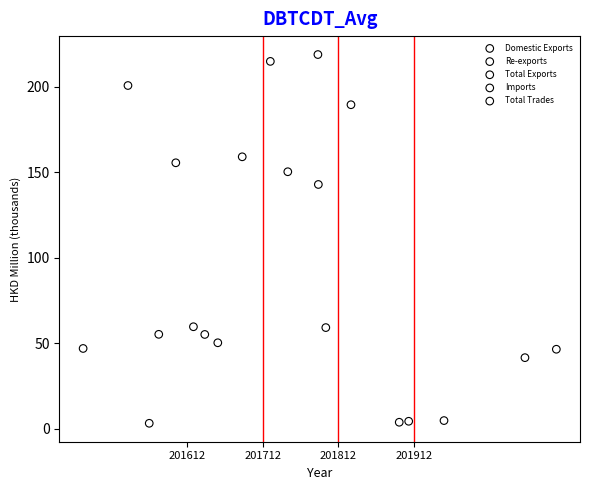

Which series reaches the minimum Y coordinate?

Domestic Exports